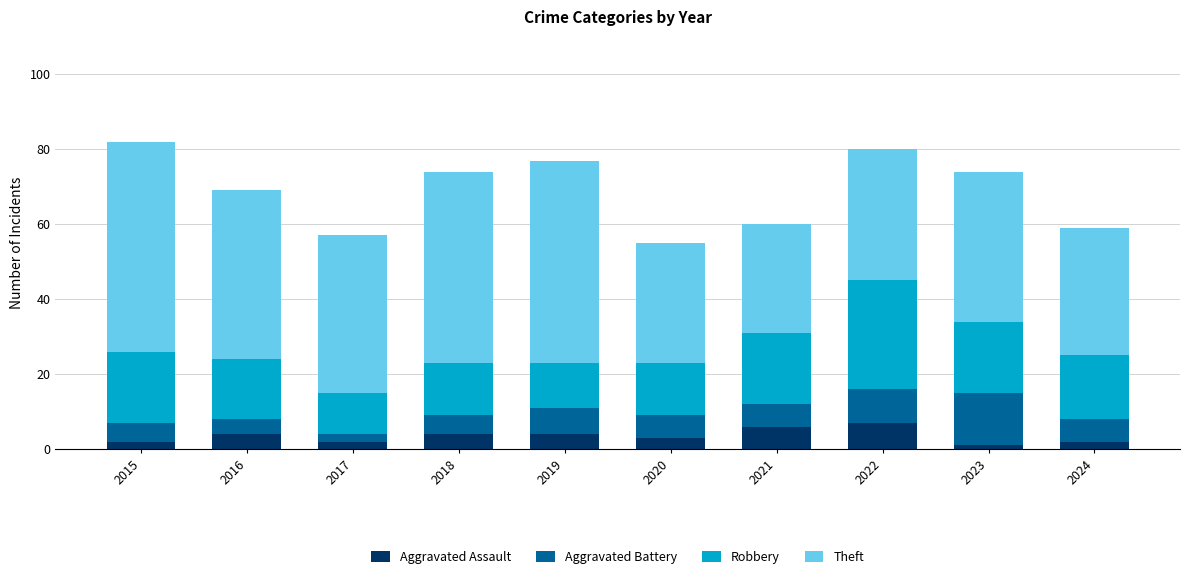

What is the total value across all series at 2021?

60